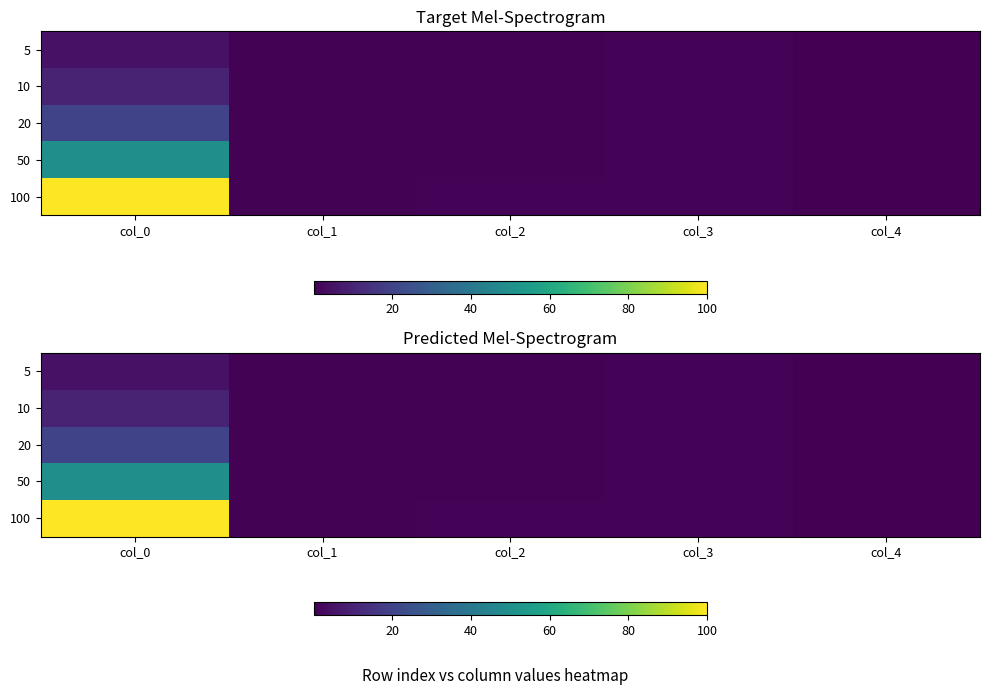

Count the number of data series in this chart.

5